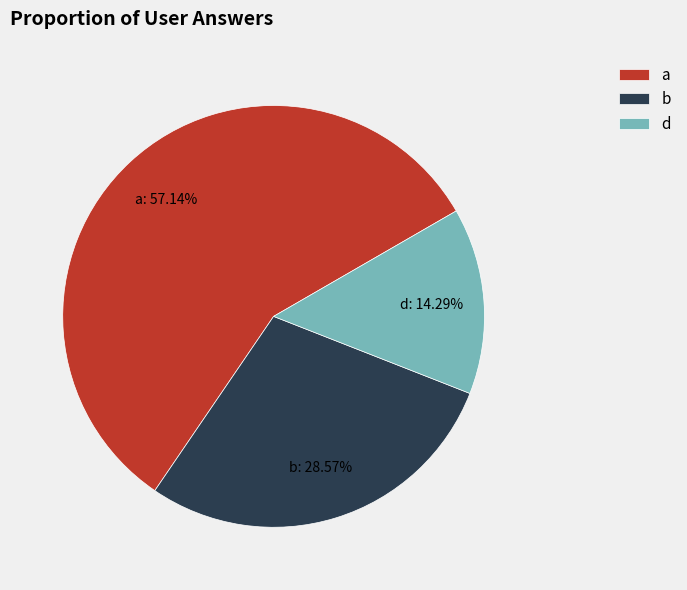

The a slice represents 43% of the pie. True or false?

False